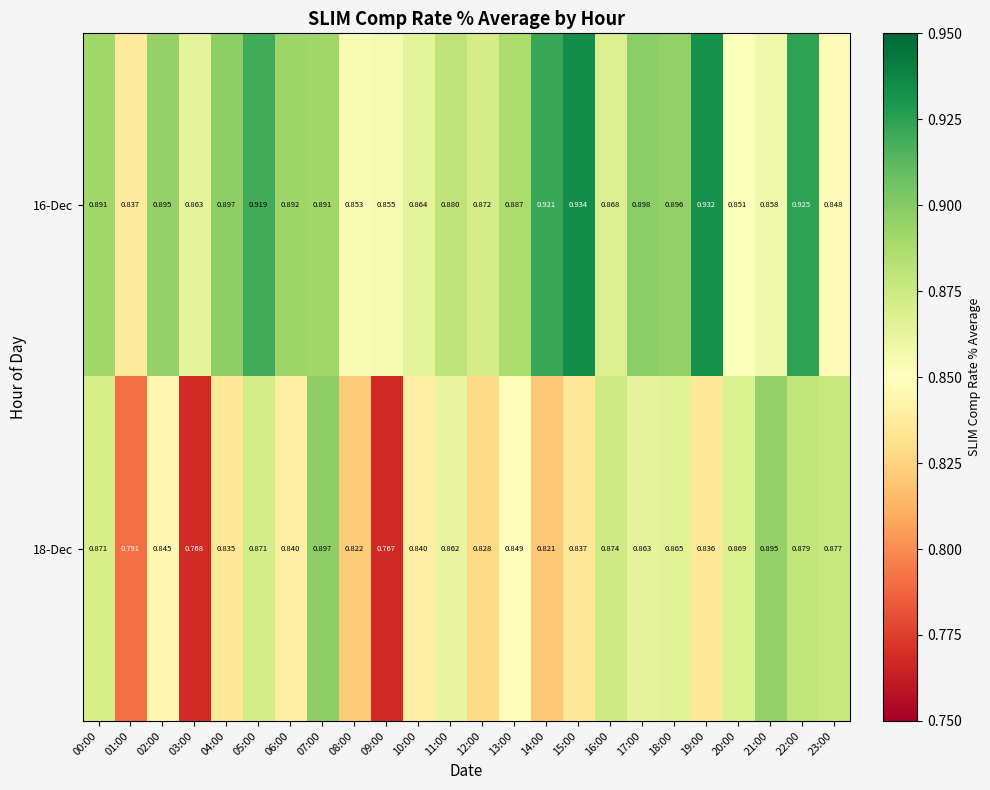

At 08:00, list the series in order from smallest to largest.

18-Dec, 16-Dec